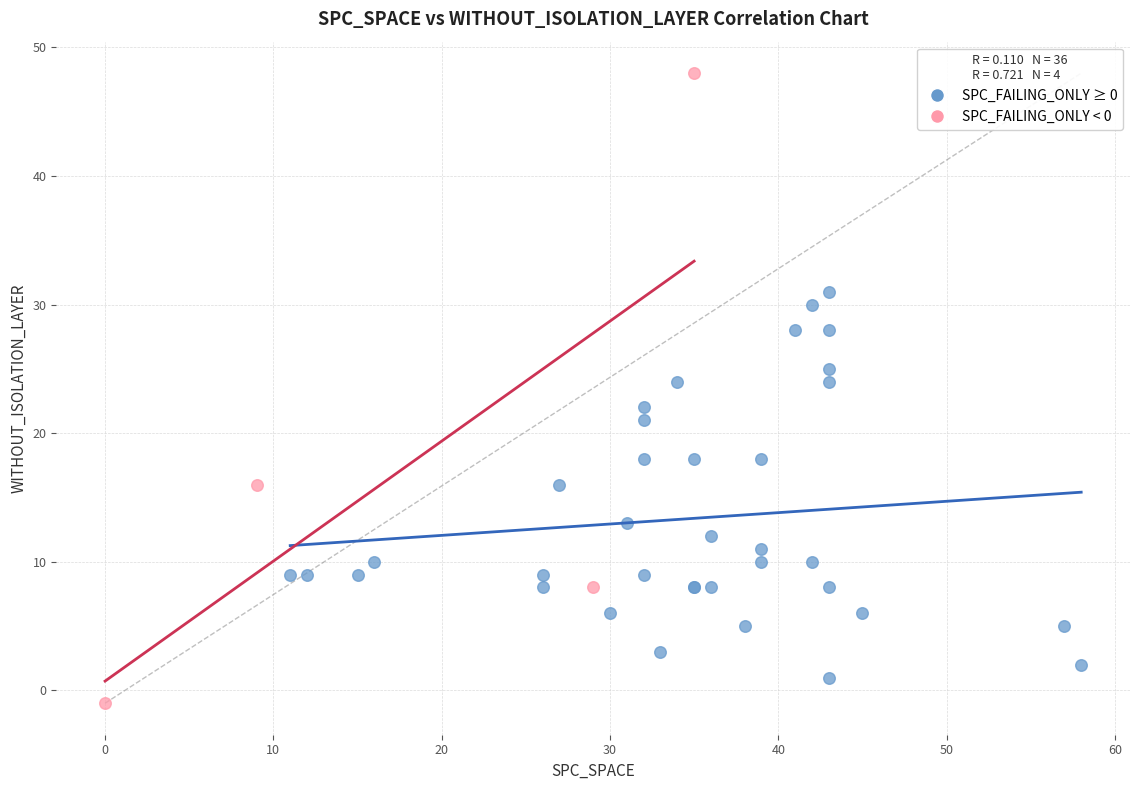

Which series has the widest spread of Y values?

SPC_FAILING_ONLY < 0